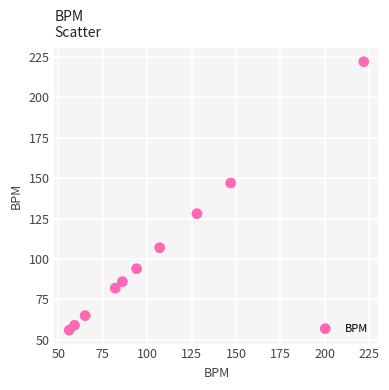

What is the average X value?

105